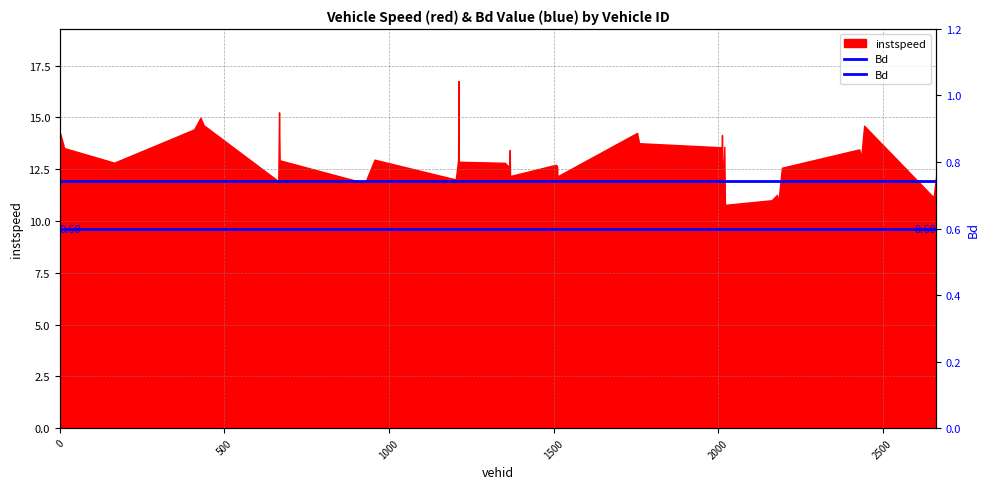

What is the change in value from 408.0 to 2021.0?

-0.8